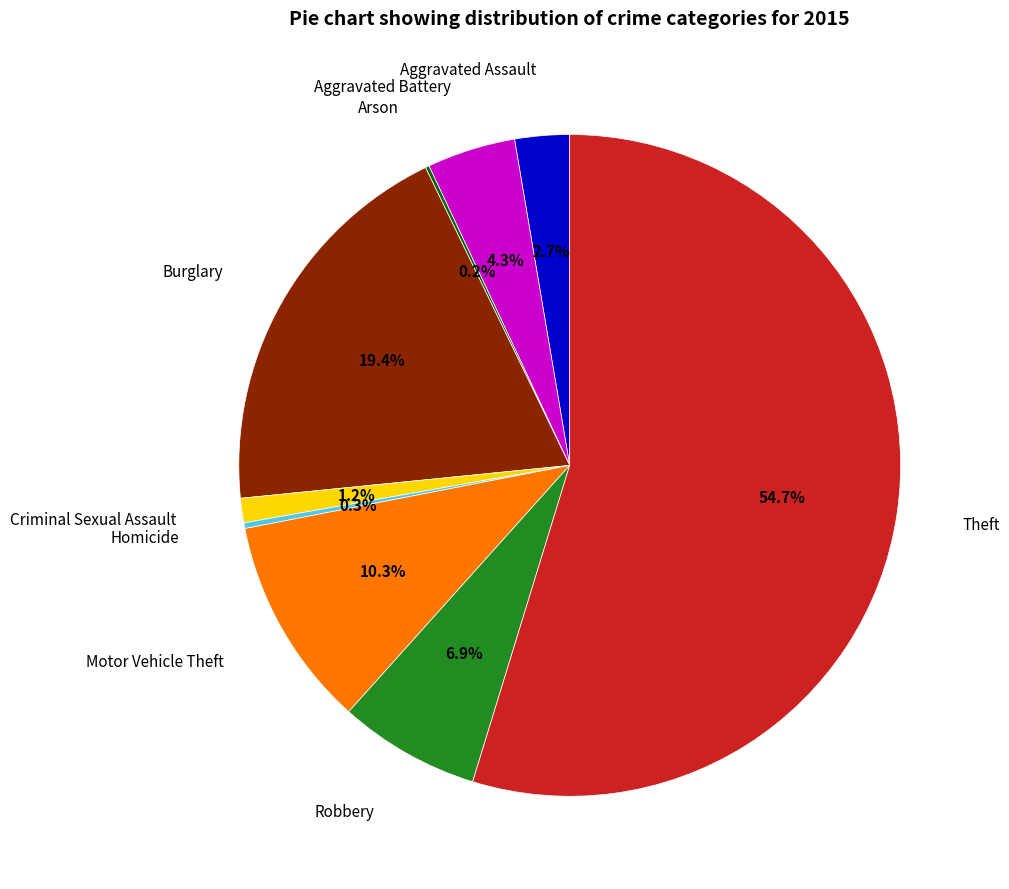

What is the majority slice?

Theft